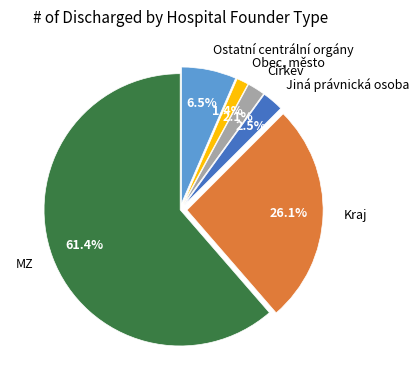

Combined, what portion of the pie is Obec, město and Jiná právnická osoba?

3.9%